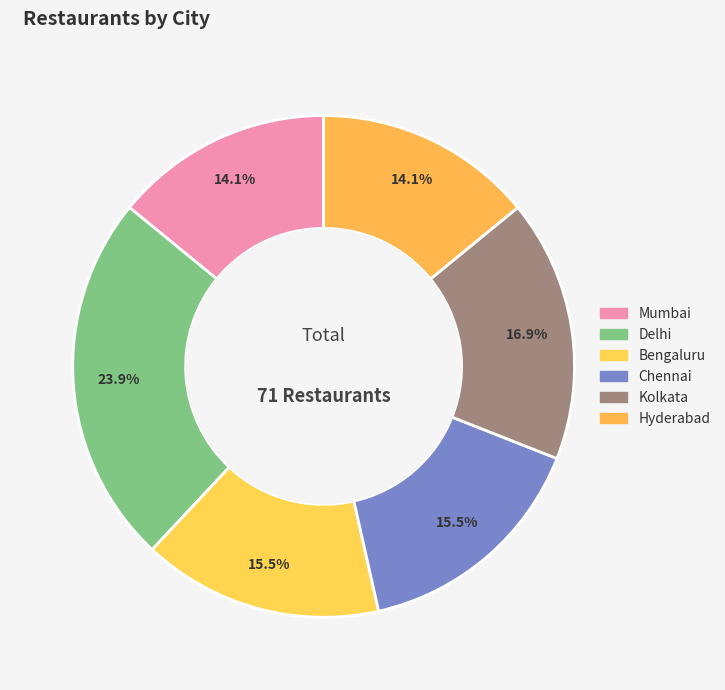

Which category has the smallest portion of the pie?

Mumbai